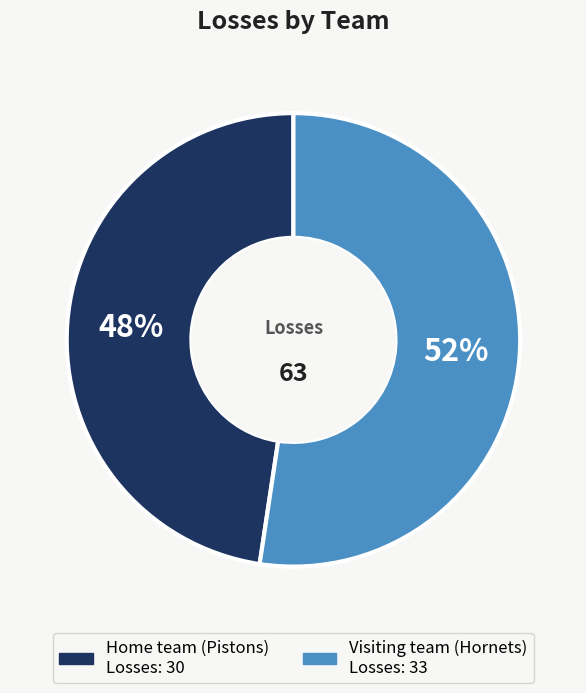

Rank the categories by value from highest to lowest.

Visiting team (Hornets), Home team (Pistons)